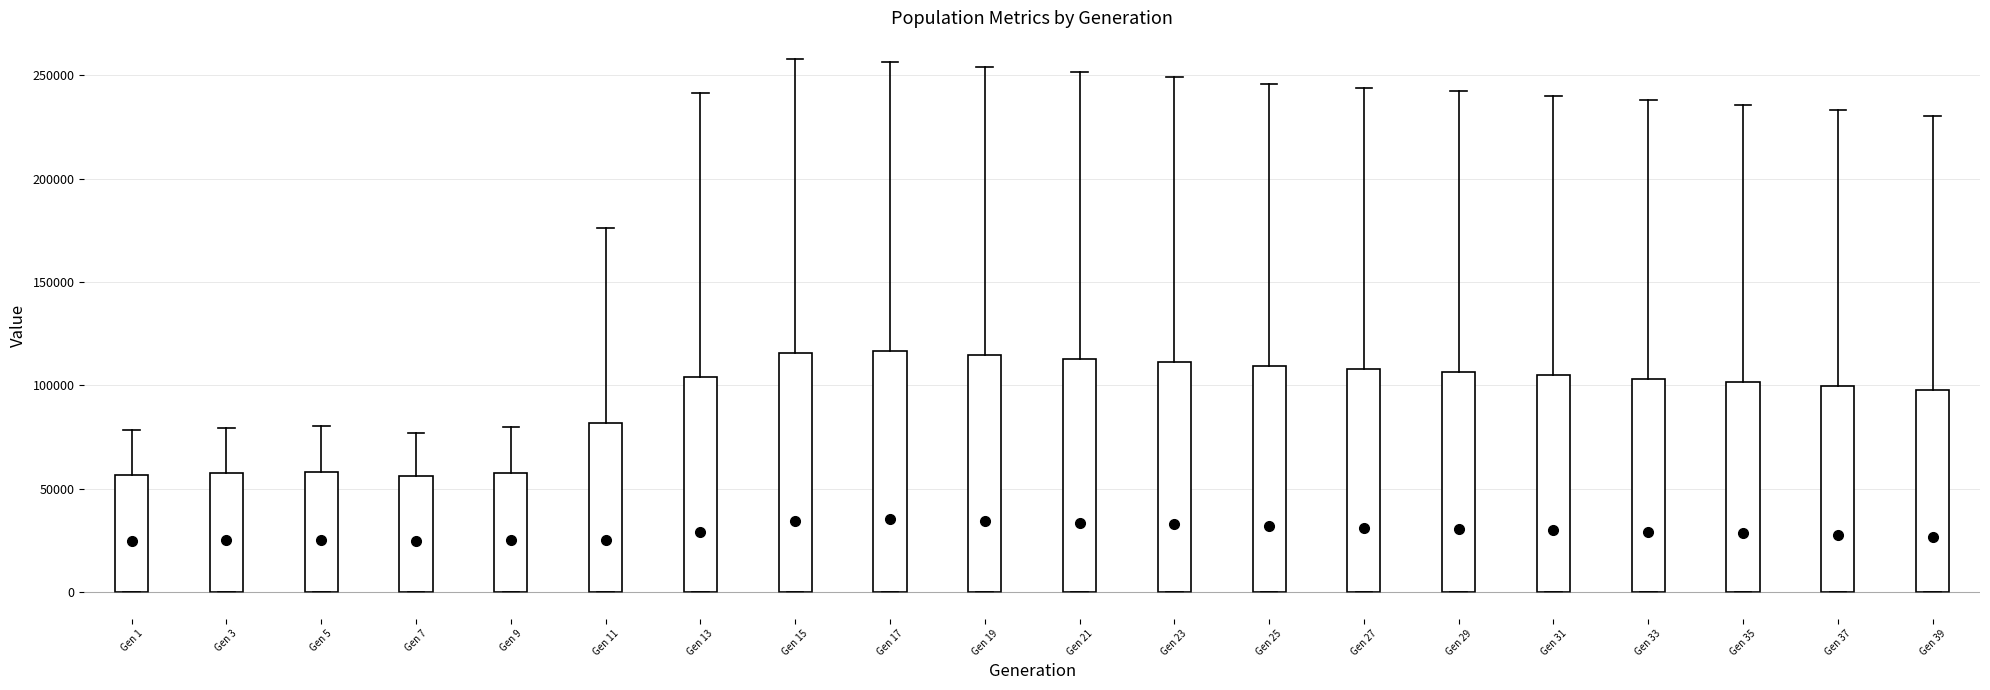

Reading left to right, read every box against the y-axis: the position of its median line, the range the box covers, and the ends of its whiskers. The values are not printed on the chart, so give them approximately, as read against the axis.

Gen 1: median 25000, box 0 to 55000, whiskers 0 to 80000
Gen 3: median 25000, box 0 to 55000, whiskers 0 to 80000
Gen 5: median 25000, box 0 to 60000, whiskers 0 to 80000
Gen 7: median 25000, box 0 to 55000, whiskers 0 to 75000
Gen 9: median 25000, box 0 to 60000, whiskers 0 to 80000
Gen 11: median 25000, box 0 to 80000, whiskers 0 to 175000
Gen 13: median 30000, box 0 to 105000, whiskers 0 to 240000
Gen 15: median 35000, box 0 to 115000, whiskers 0 to 260000
Gen 17: median 35000, box 0 to 115000, whiskers 0 to 255000
Gen 19: median 35000, box 0 to 115000, whiskers 0 to 255000
Gen 21: median 35000, box 0 to 115000, whiskers 0 to 250000
Gen 23: median 35000, box 0 to 110000, whiskers 0 to 250000
Gen 25: median 30000, box 0 to 110000, whiskers 0 to 245000
Gen 27: median 30000, box 0 to 110000, whiskers 0 to 245000
Gen 29: median 30000, box 0 to 105000, whiskers 0 to 240000
Gen 31: median 30000, box 0 to 105000, whiskers 0 to 240000
Gen 33: median 30000, box 0 to 105000, whiskers 0 to 240000
Gen 35: median 30000, box 0 to 100000, whiskers 0 to 235000
Gen 37: median 30000, box 0 to 100000, whiskers 0 to 235000
Gen 39: median 25000, box 0 to 100000, whiskers 0 to 230000